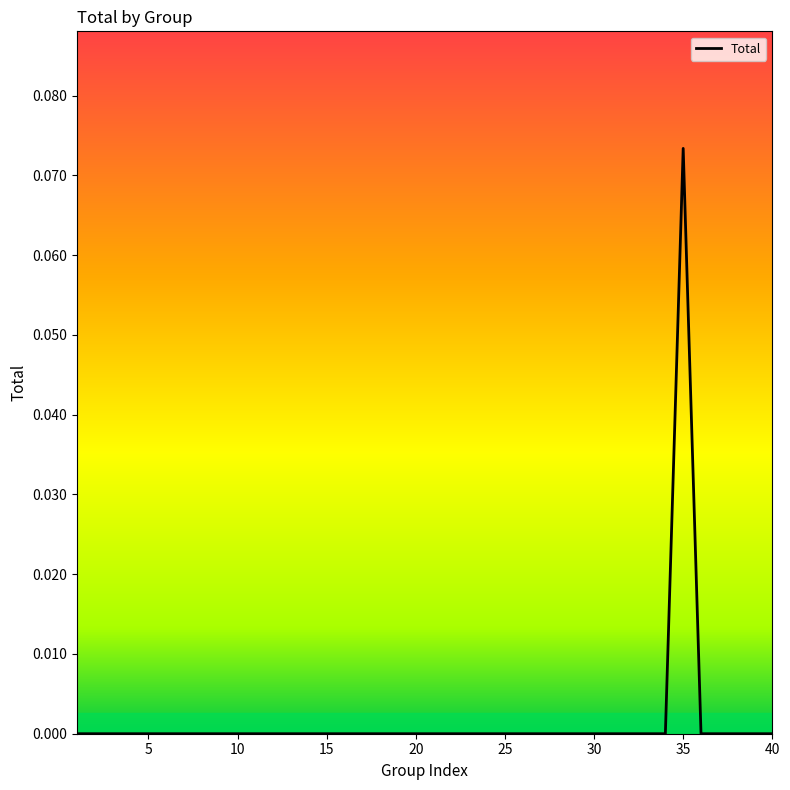

Which label corresponds to the largest value in the chart?

35